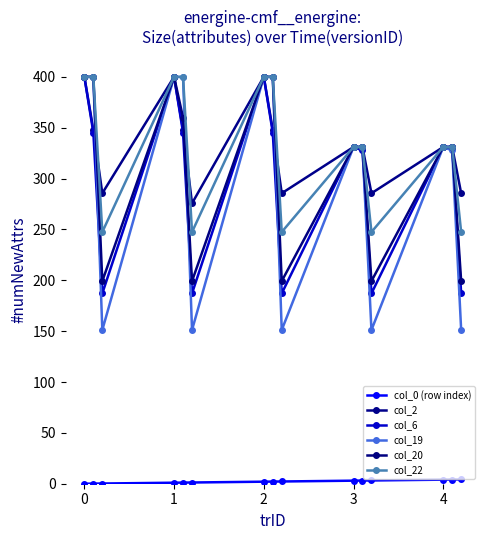

What are all the series names shown in the legend?

col_0 (row index), col_2, col_6, col_19, col_20, col_22